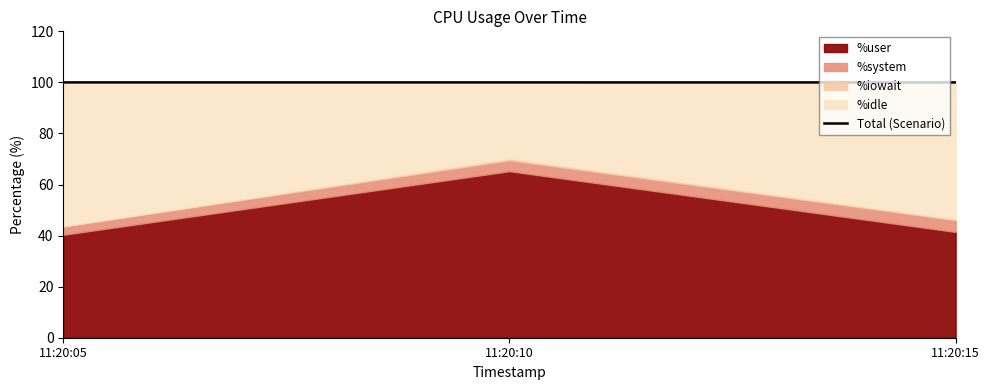

Reading right to left, extract all data points from this chart.

11:20:15=100.0	11:20:10=100.0	11:20:05=100.0